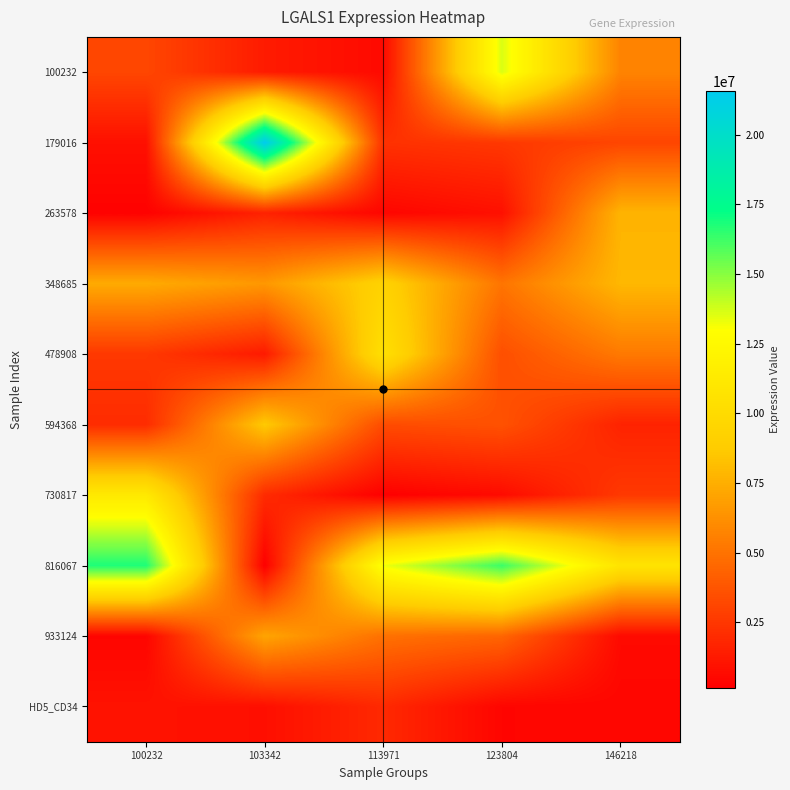

How many distinct data groups are displayed?

10